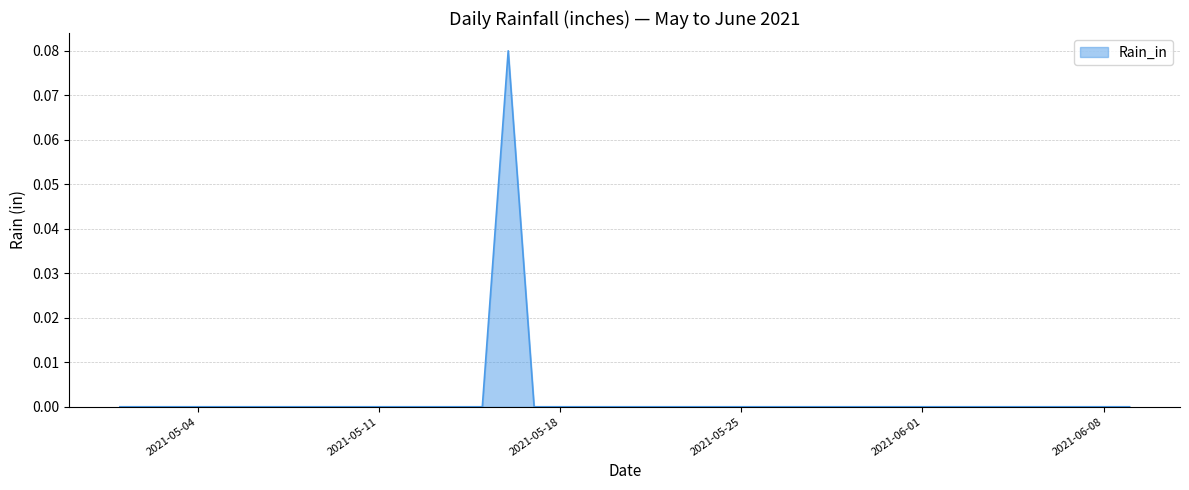

Rank the categories by value from highest to lowest.

2021-05-16, 2021-05-01, 2021-05-02, 2021-05-03, 2021-05-04, 2021-05-05, 2021-05-06, 2021-05-07, 2021-05-08, 2021-05-09, 2021-05-10, 2021-05-11, 2021-05-12, 2021-05-13, 2021-05-14, 2021-05-15, 2021-05-17, 2021-05-18, 2021-05-19, 2021-05-20, 2021-05-21, 2021-05-22, 2021-05-23, 2021-05-24, 2021-05-25, 2021-05-26, 2021-05-27, 2021-05-28, 2021-05-29, 2021-05-30, 2021-05-31, 2021-06-01, 2021-06-02, 2021-06-03, 2021-06-04, 2021-06-05, 2021-06-06, 2021-06-07, 2021-06-08, 2021-06-09